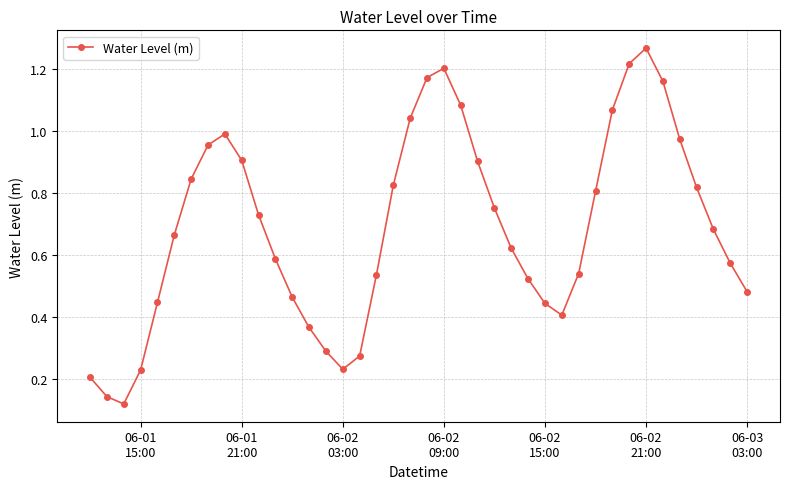

How many interior local valleys (lower than both neighbors) does the data have?

3